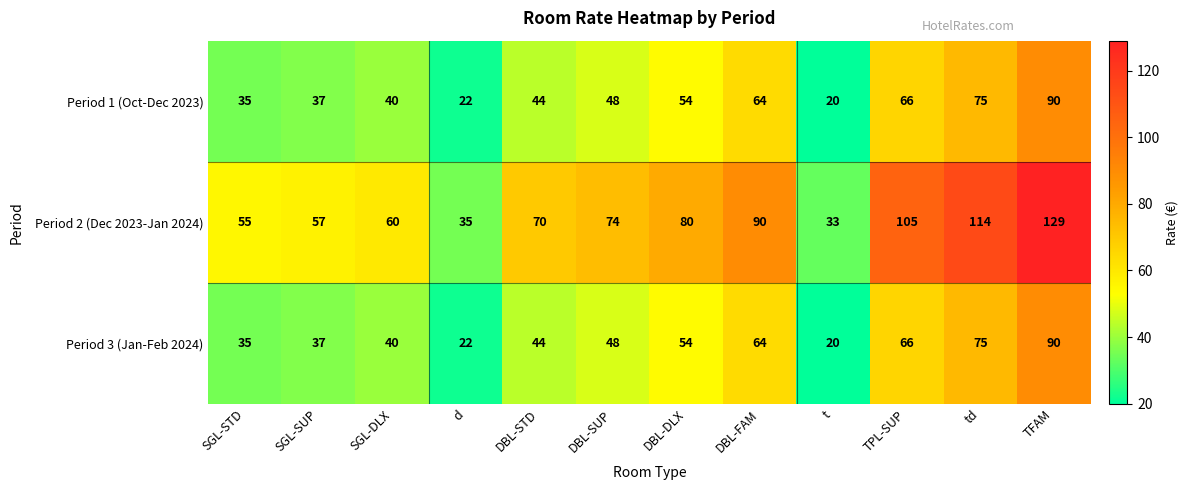

Is it true that Period 1 (Oct-Dec 2023) equals 23 at TFAM?

False